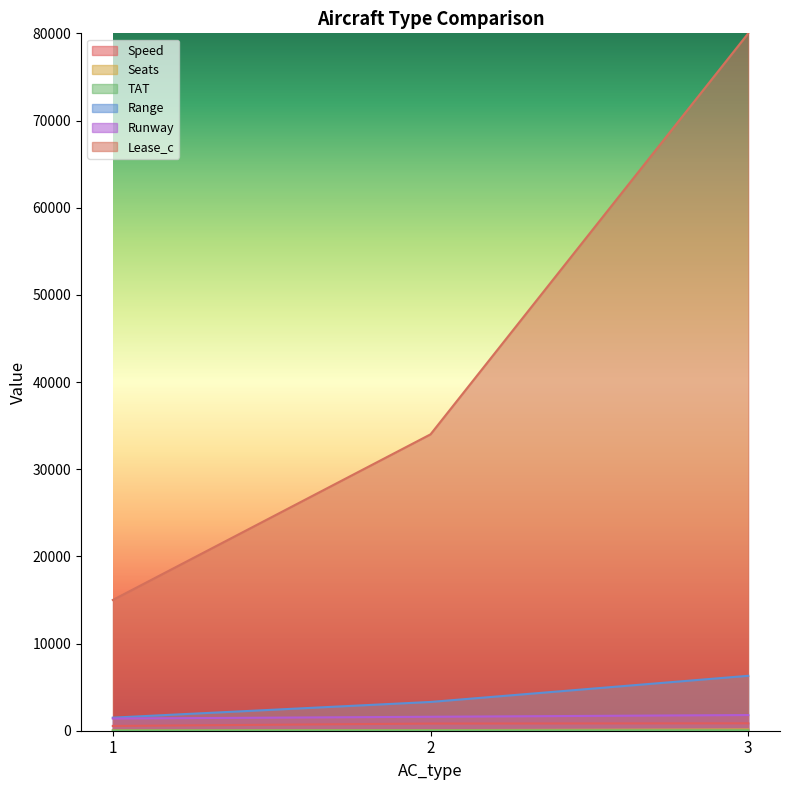

Is the value of Lease_c at 1 greater than the value of Seats at 2?

Yes